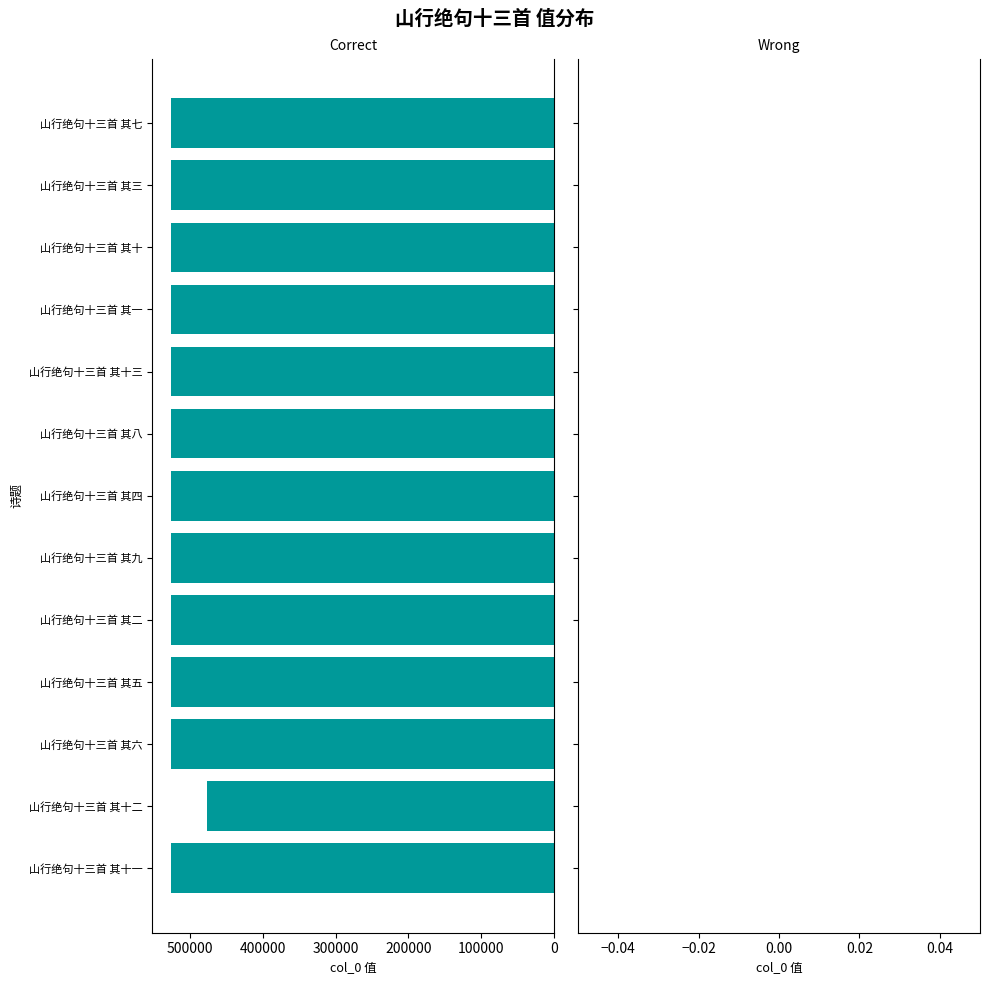

What is the average value?

521902